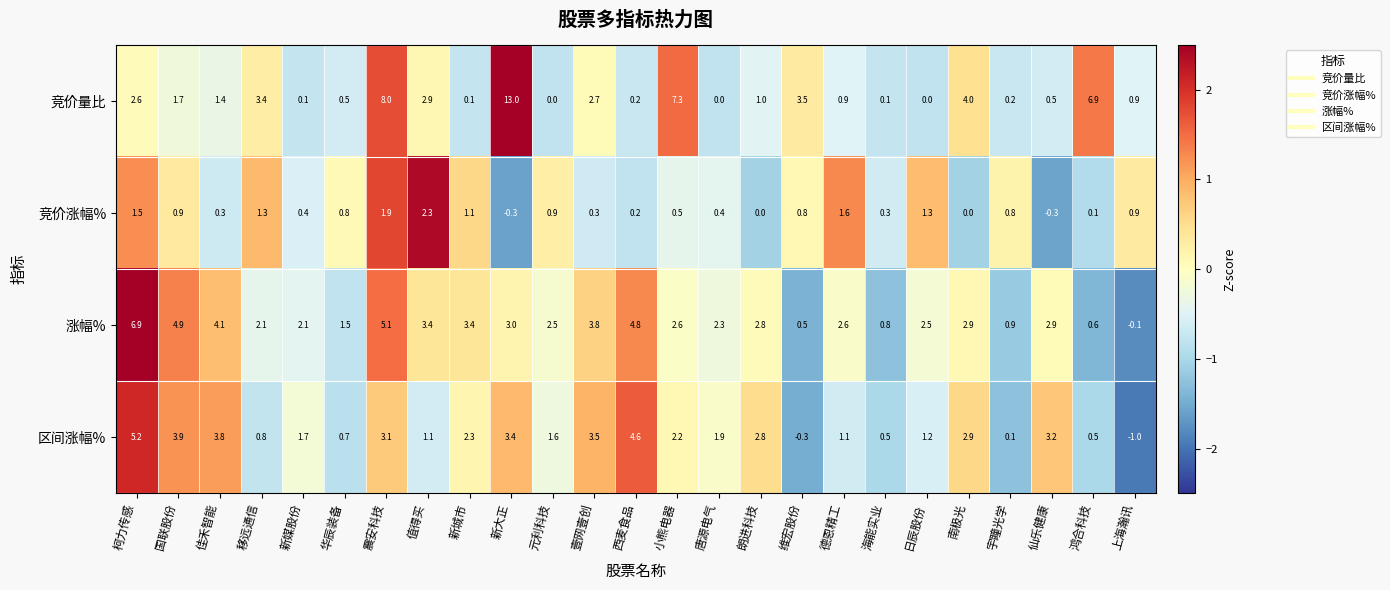

Which series has the largest range (max minus min)?

竞价量比